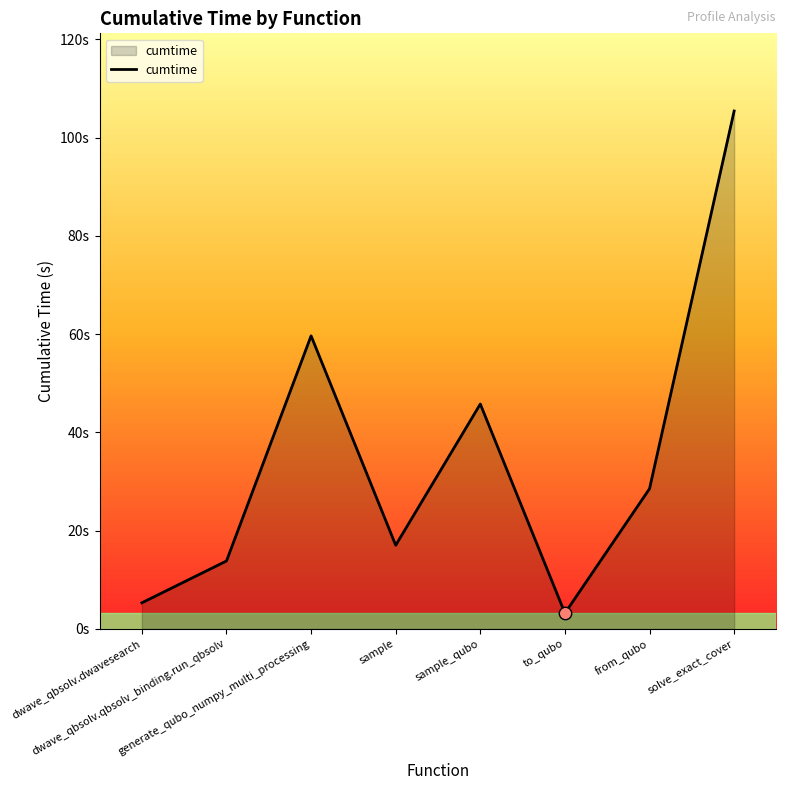

Which has a higher value, solve_exact_cover or from_qubo?

solve_exact_cover